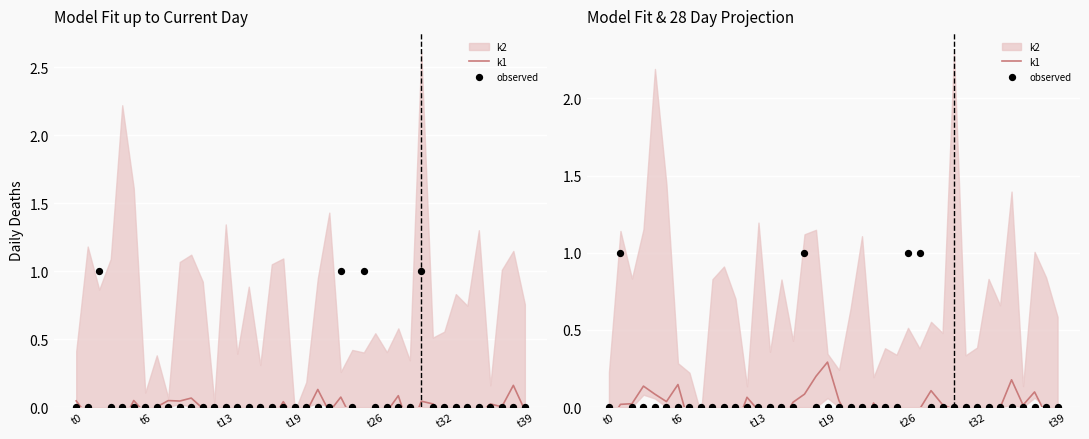

Is the value of k1 at 22 greater than the value of observed at 7?

No